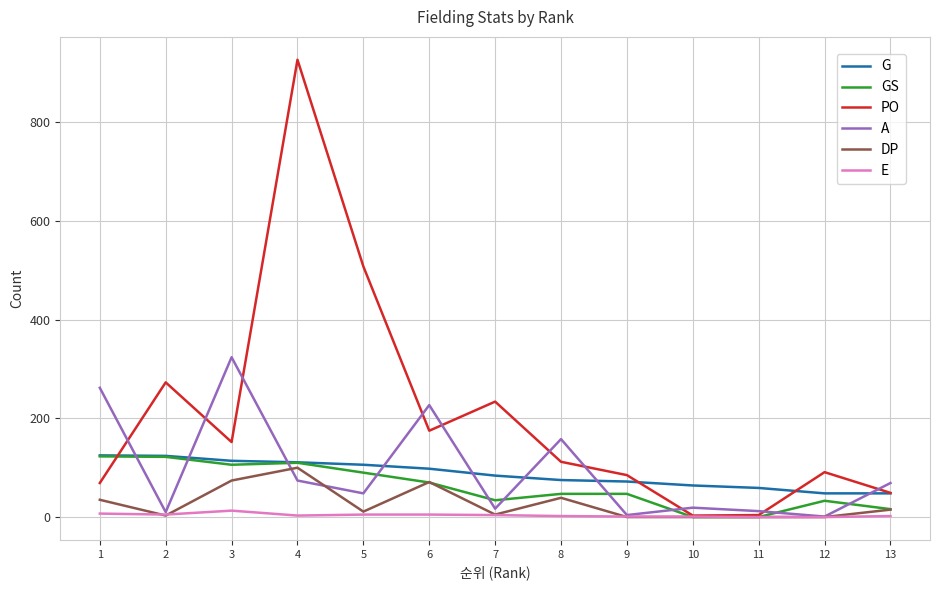

What are all the series names shown in the legend?

G, GS, PO, A, DP, E